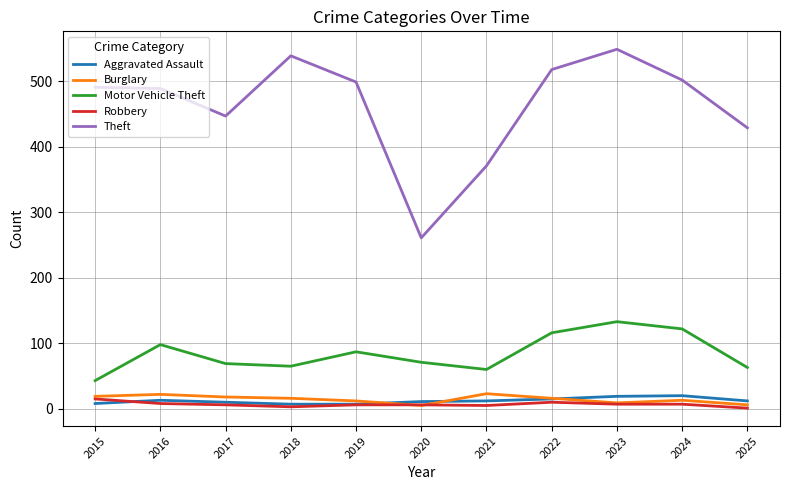

What is the sum of the Motor Vehicle Theft values at 2023 and 2020?

204